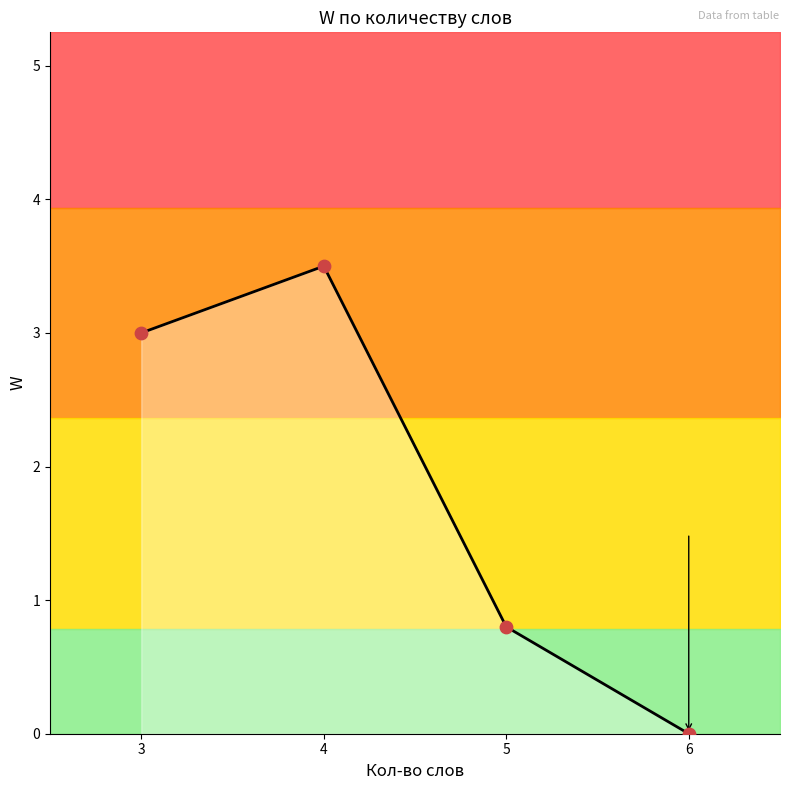

What is the ratio of the value at 5 to the value at 3?

0.3